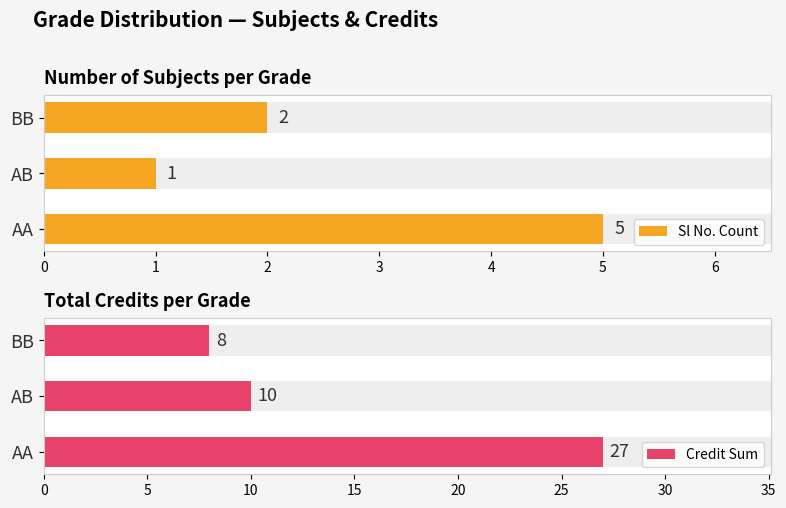

Reading left to right, transcribe all the data shown in this chart.

Sl No. Count: 5	1	2
Credit Sum: 27	10	8